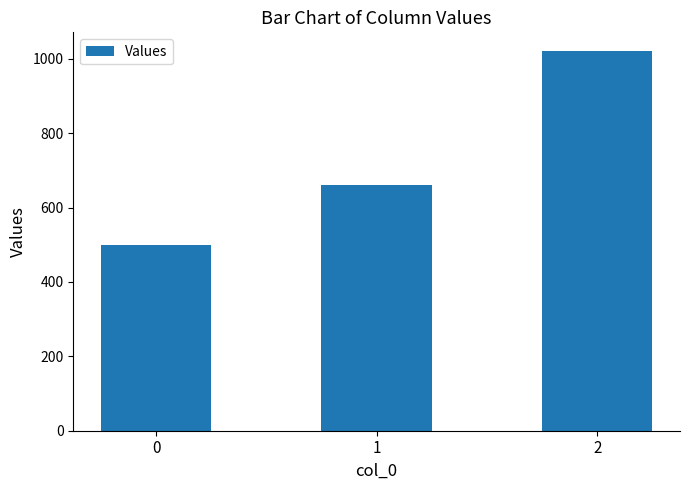

How many data points does each series have?

3